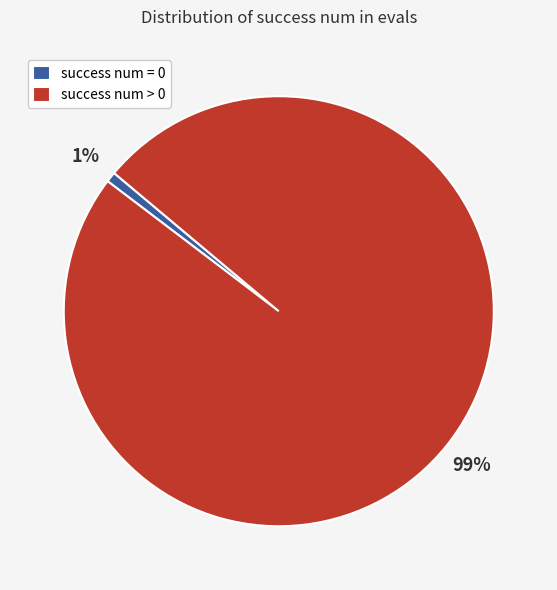

Is there a majority slice in this chart?

Yes